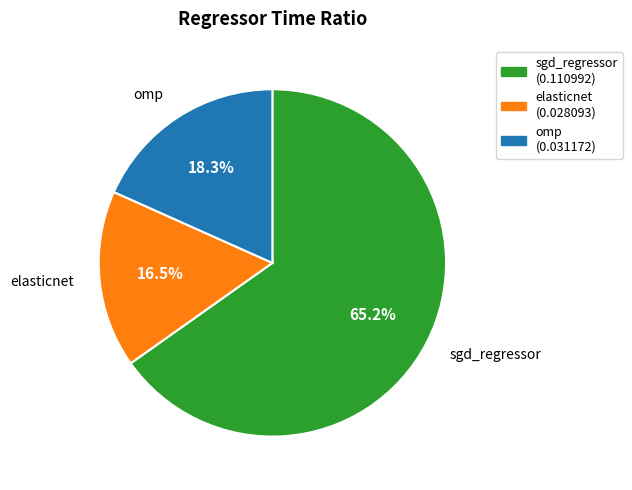

To the nearest percent, what is the combined percentage of elasticnet and omp?

35%